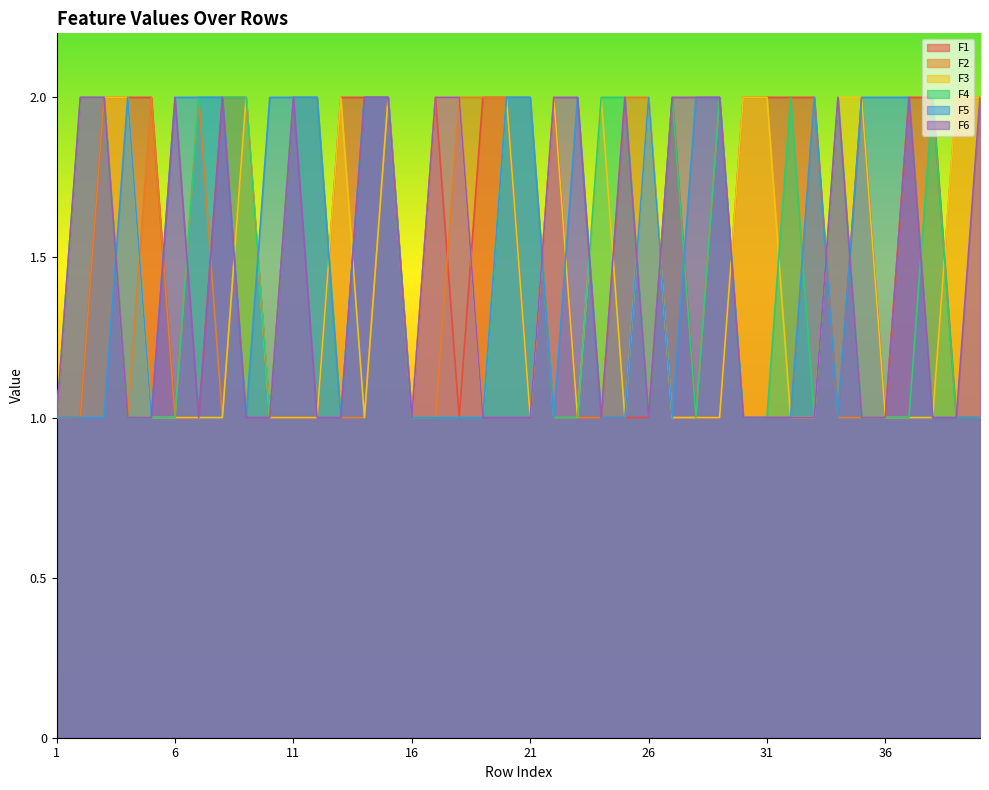

What is the minimum value for F5?

1